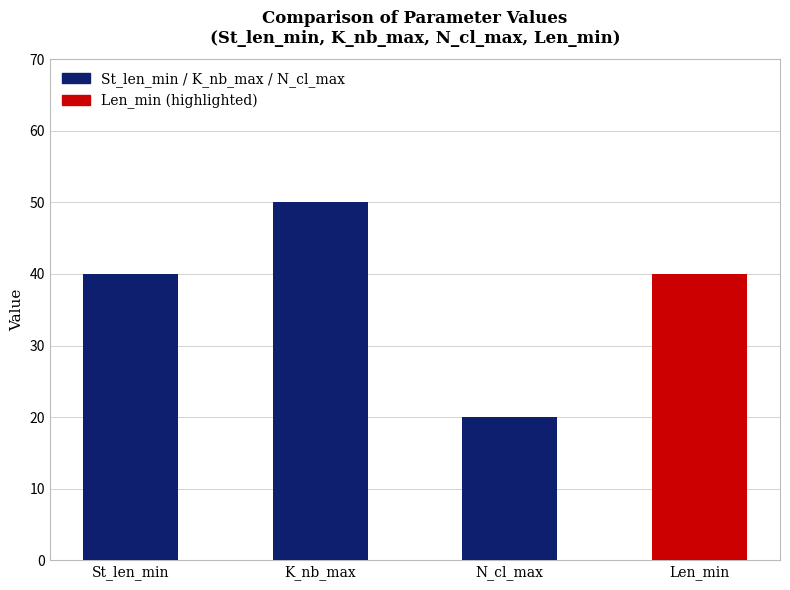

What is the value of the 1st bar from the left?

40